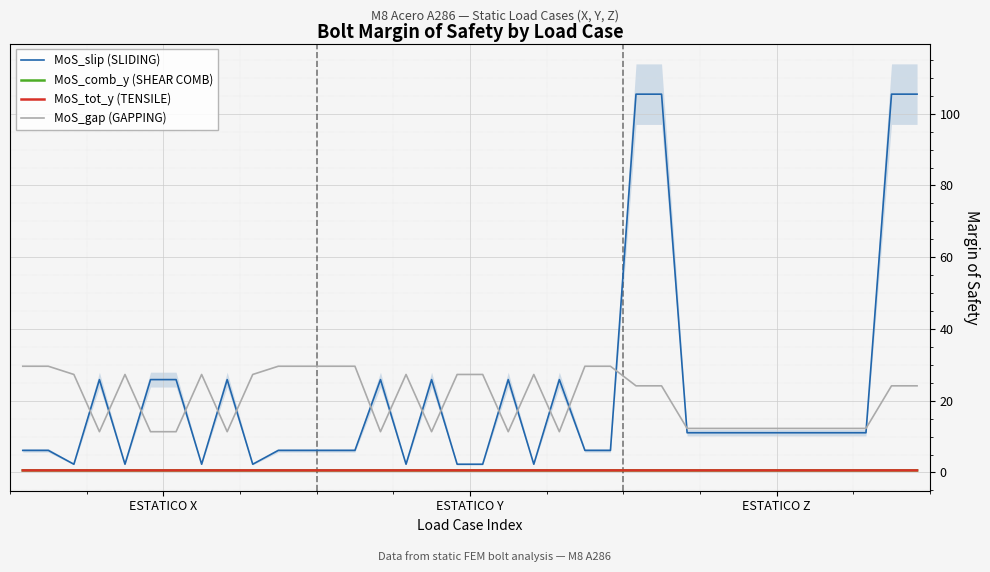

True or false: MoS_comb_y (SHEAR COMB) and MoS_tot_y (TENSILE) cross at least once.

False